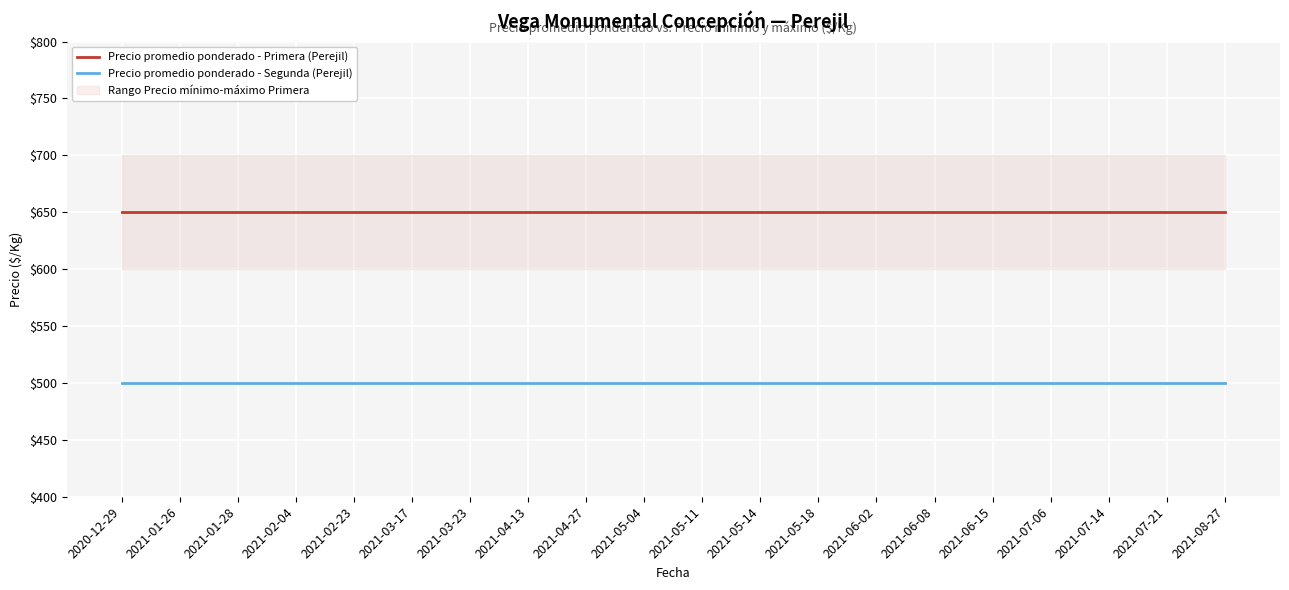

What is the average value of the Precio promedio ponderado - Primera (Perejil) series?

650